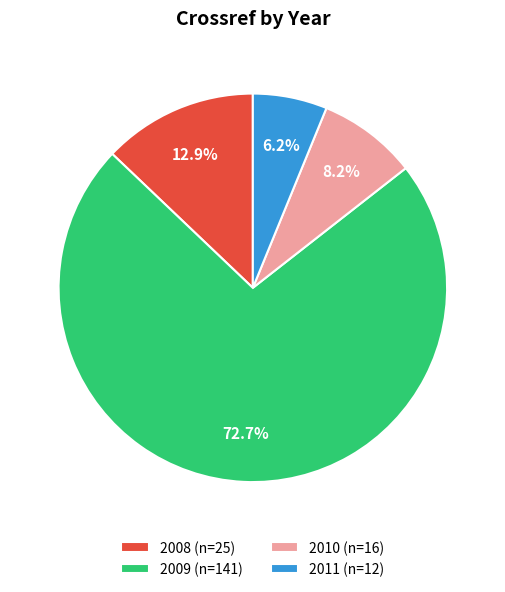

What is the ratio of the value at 2010 (n=16) to the value at 2011 (n=12)?

1.3